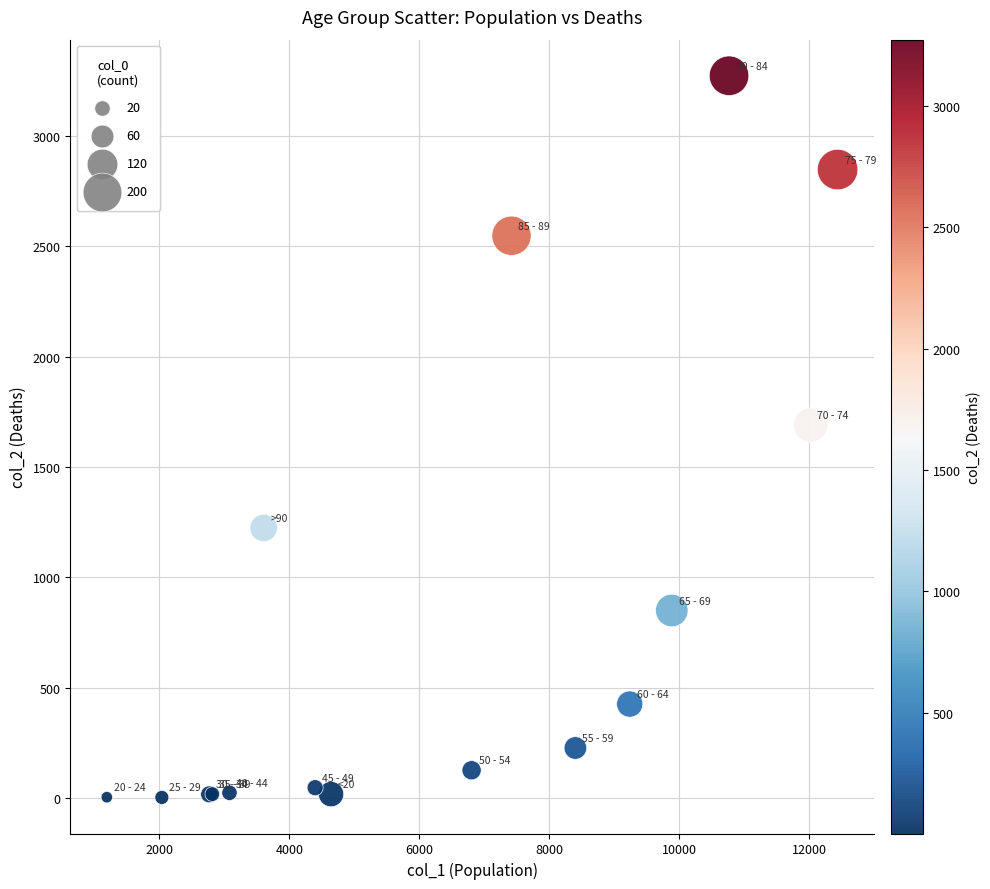

What Y value in the scatter plot is closest to 1638?

1690